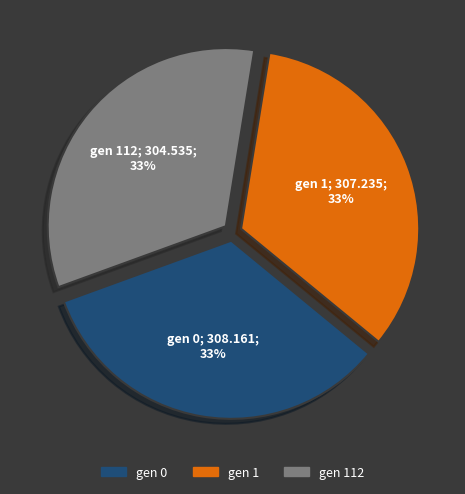

How many slices are in this pie chart?

3